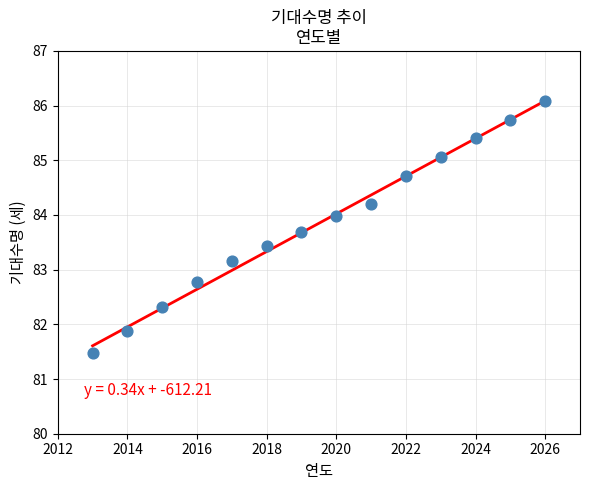

What is the range of Y values (max minus min)?

4.6